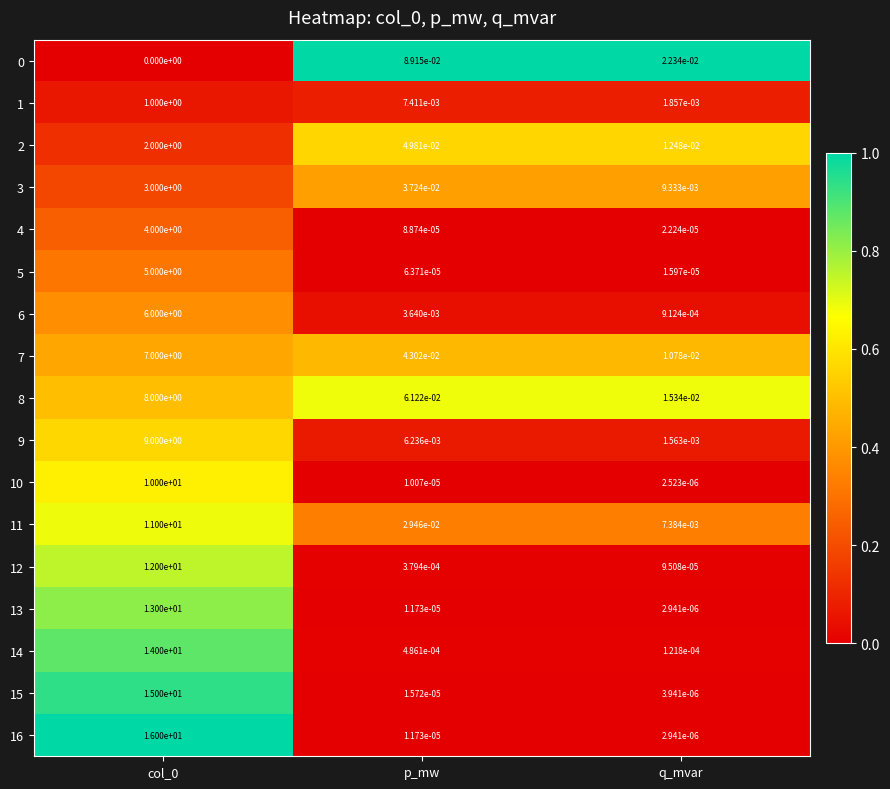

True or false: 2 has a value of 0.0 at p_mw.

True